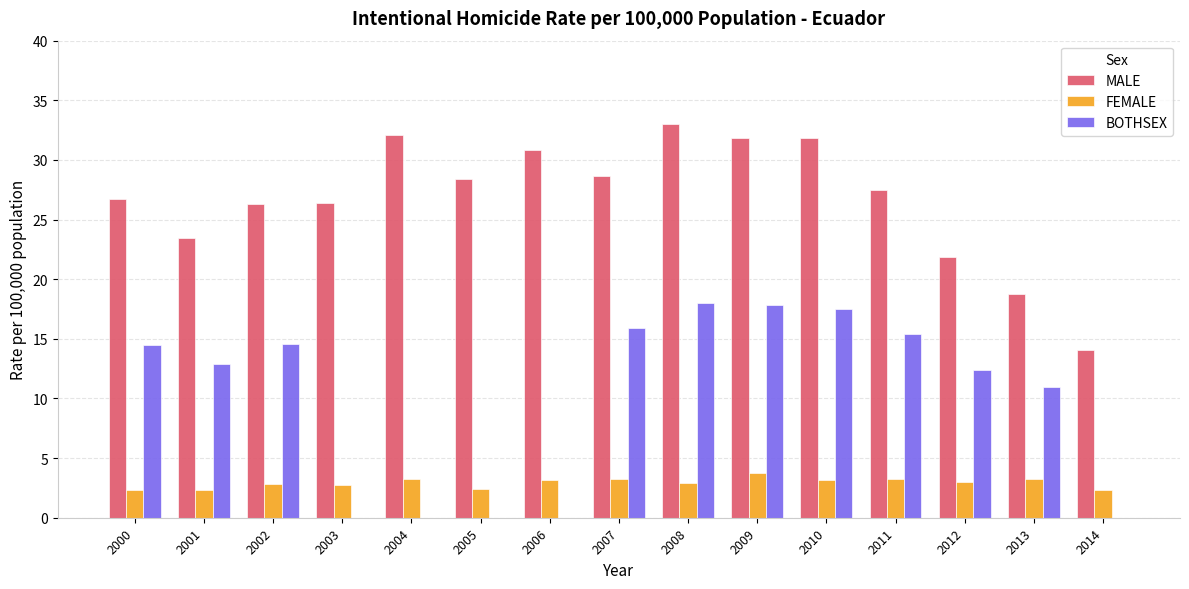

What is the maximum value shown in the chart?

33.0